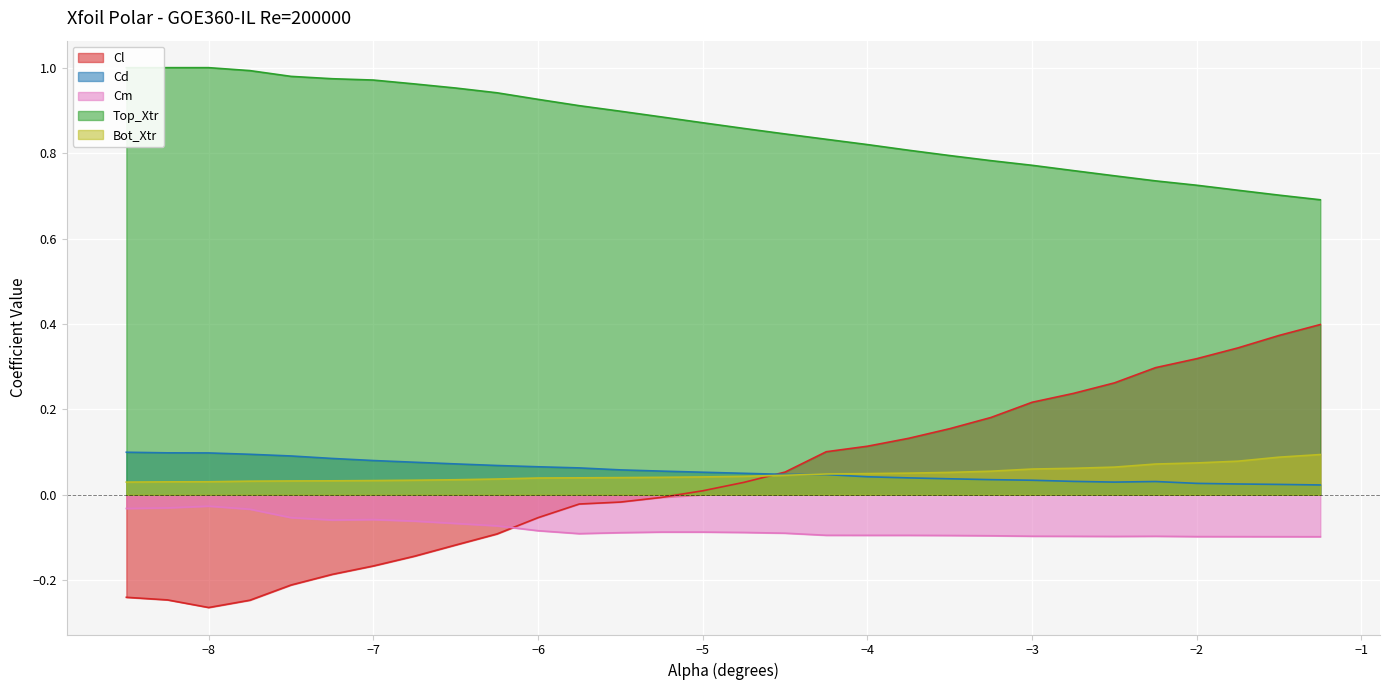

What is the label of the 8th point from the left?

-6.75